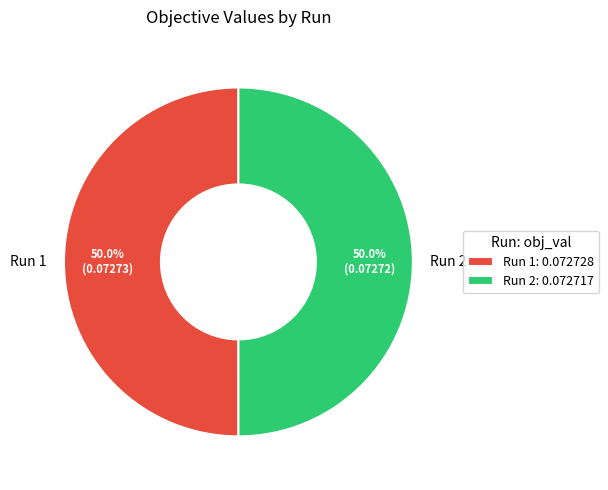

Is the sum of Run 1 and Run 2 greater than half?

Yes